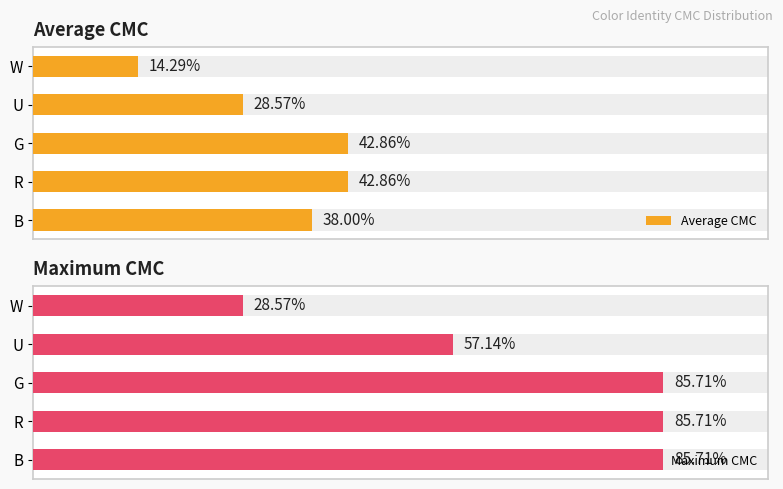

List the series in order of their peak value, lowest first.

Average CMC, Maximum CMC